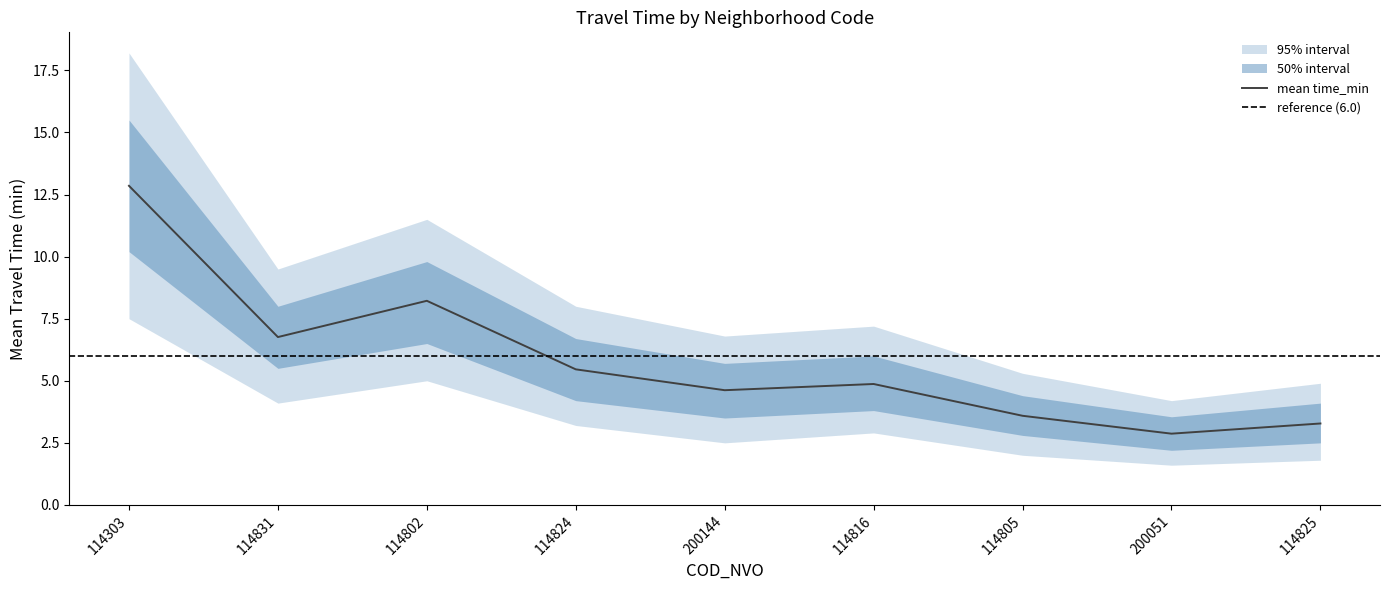

True or false: mean_time and lower_outer cross at least once.

False